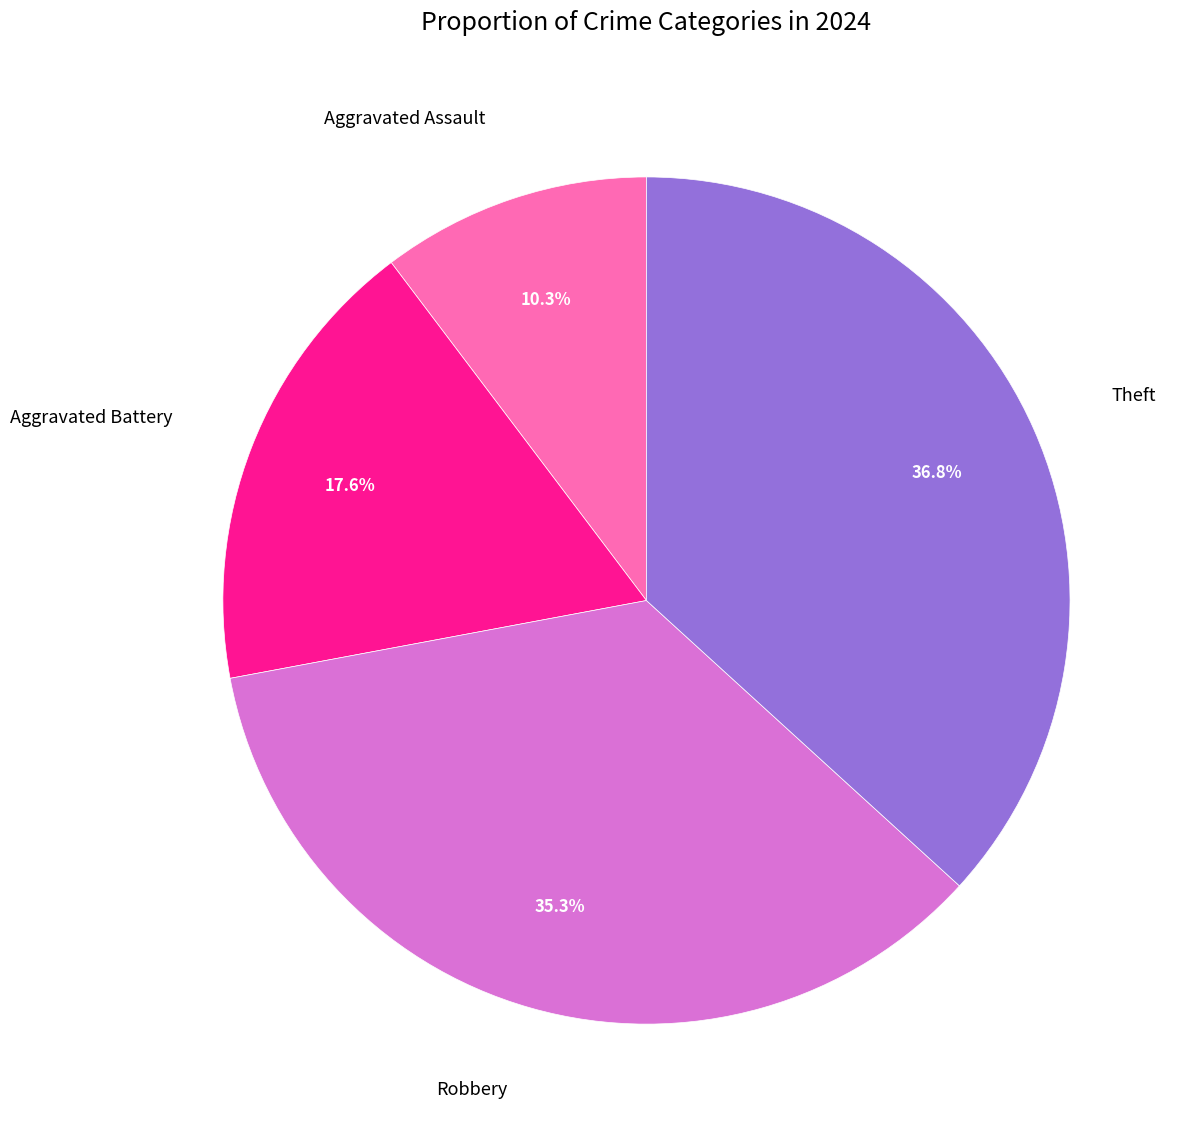

Is there any slice that represents more than half of the pie?

No